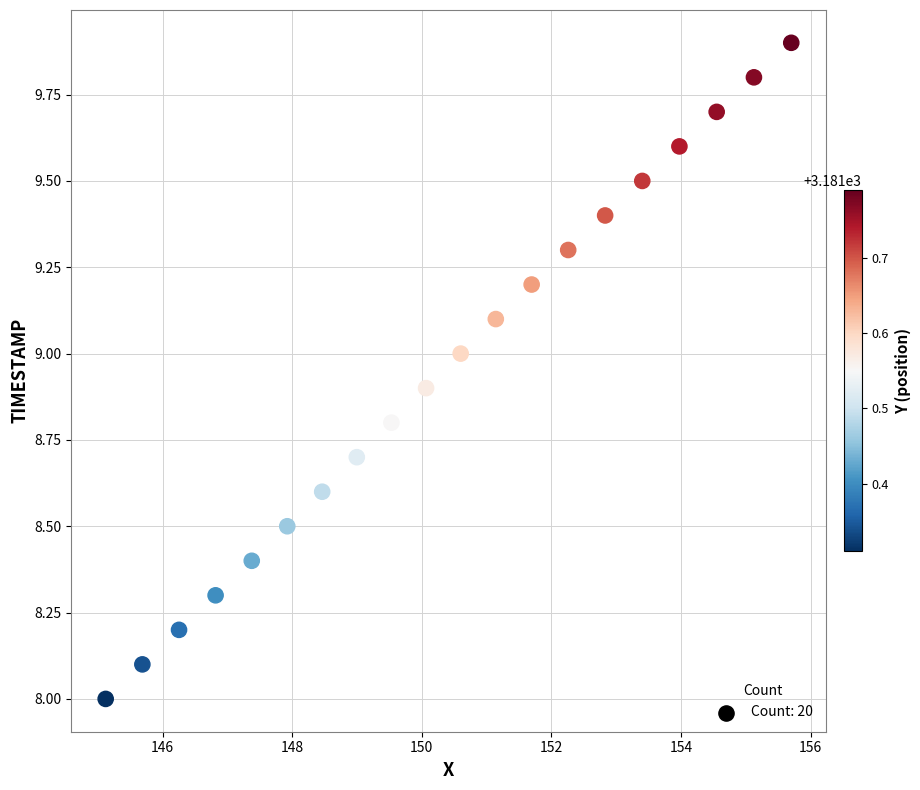

What is the range of Y values (max minus min)?

1.9